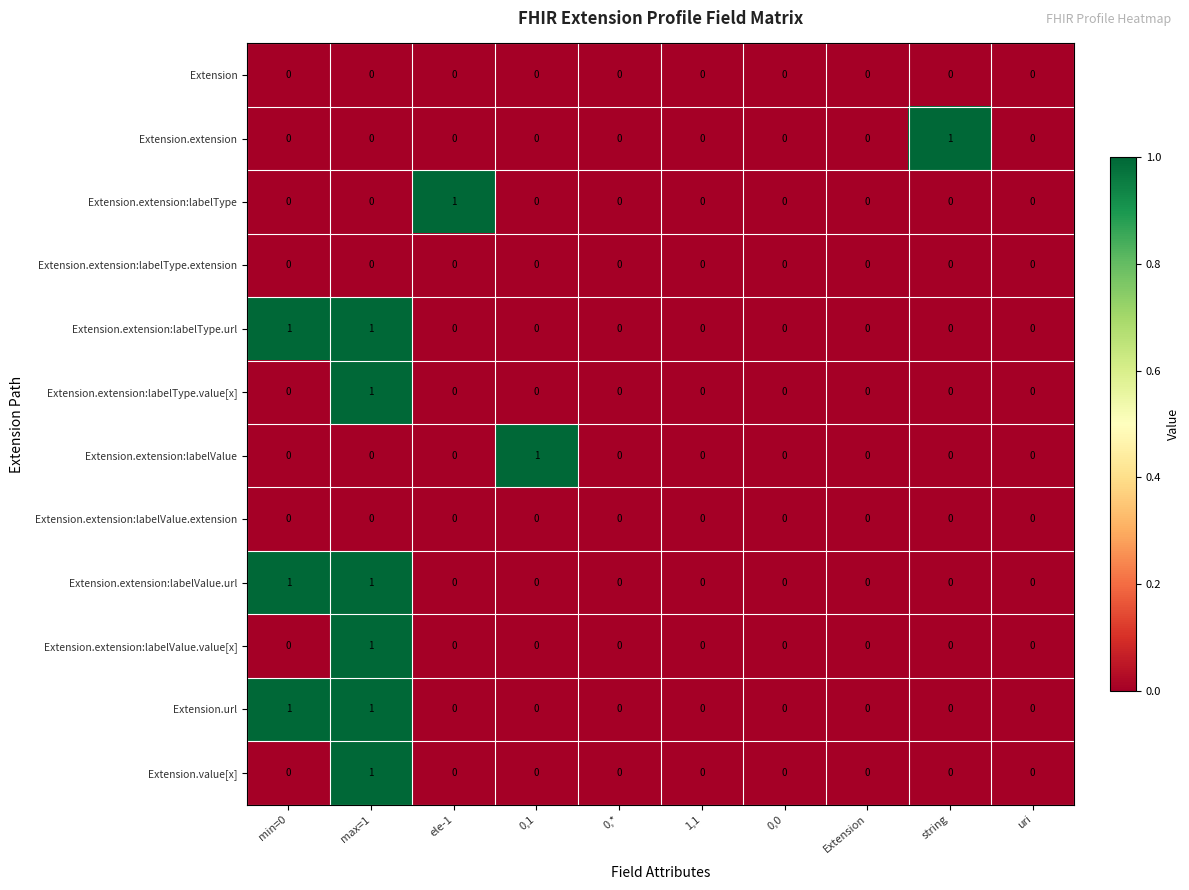

Count the number of categories in the chart.

10